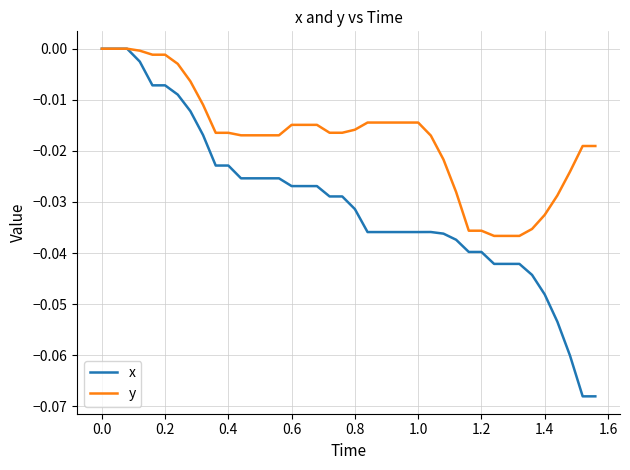

Which series has the largest total across all categories?

y